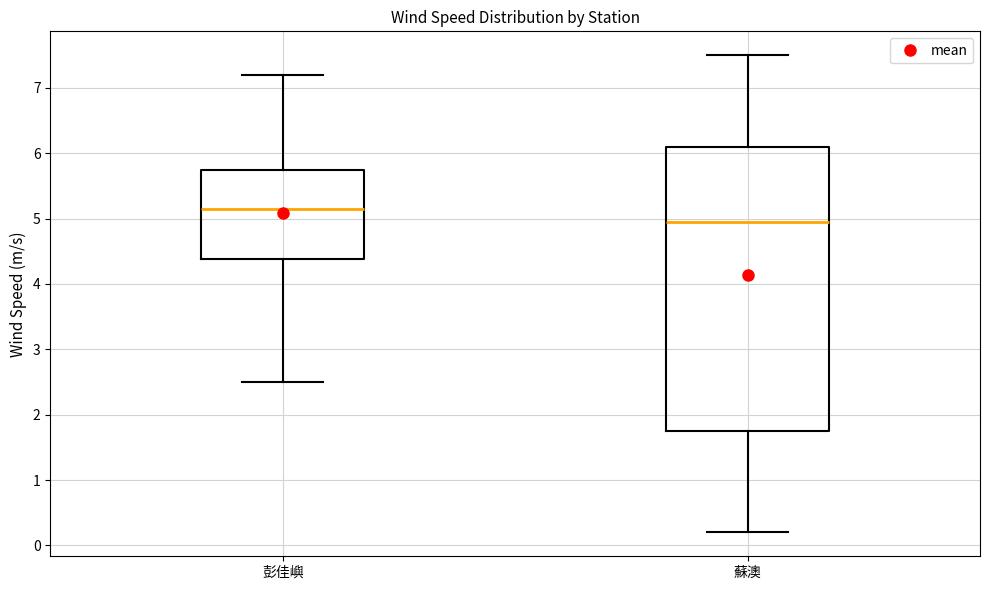

Where is the lower edge of the box for 蘇澳 on the y-axis? The values are not printed on the chart, so give them approximately, as read against the axis.

1.8